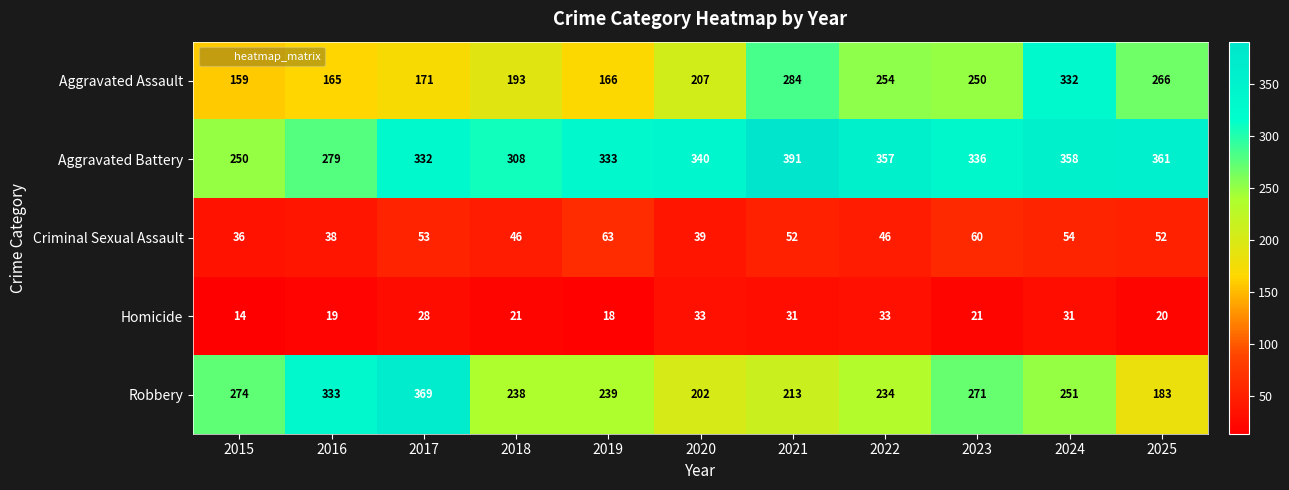

Which category has the highest value across all series?

2021